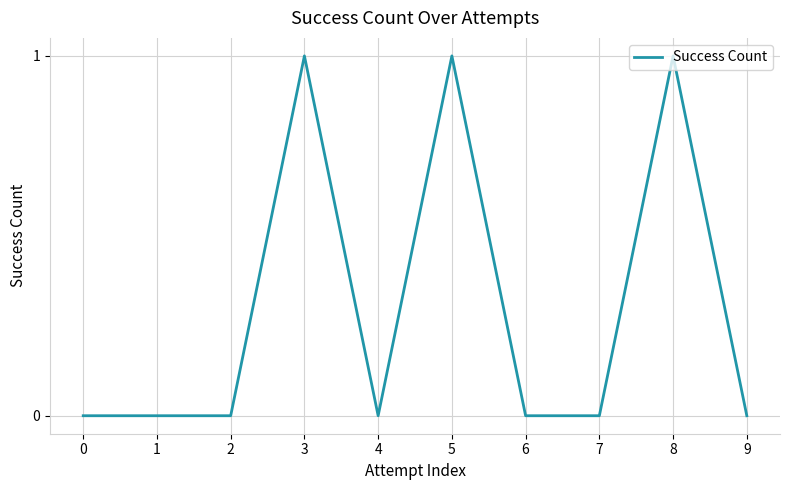

Reading right to left, extract all data points from this chart.

9=0	8=1	7=0	6=0	5=1	4=0	3=1	2=0	1=0	0=0